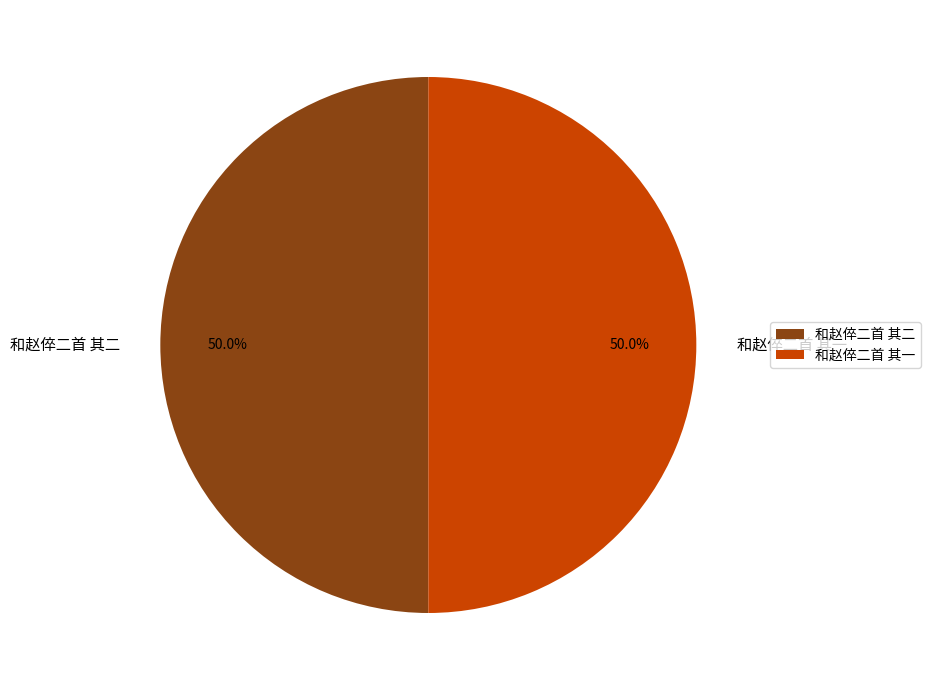

How much of the chart is everything except 和赵倅二首 其二?

50.0%